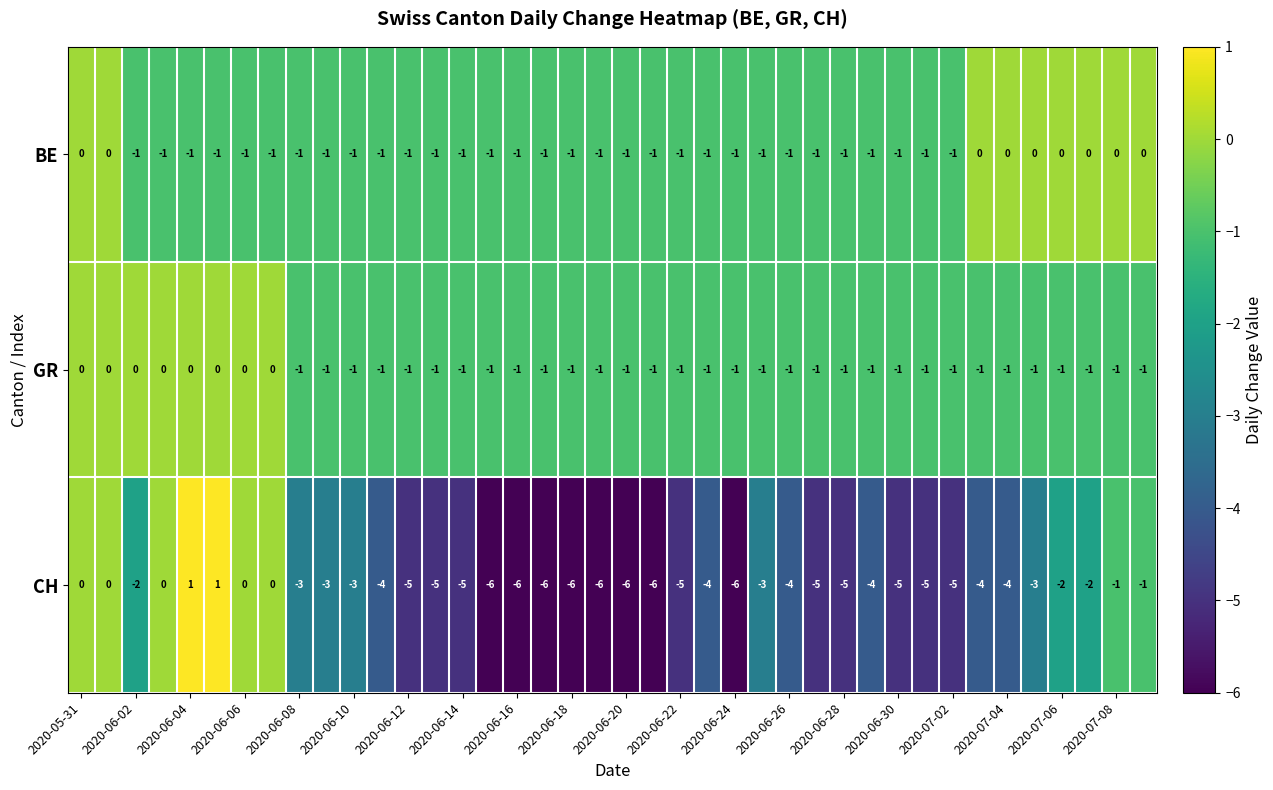

What is the greatest value displayed?

1